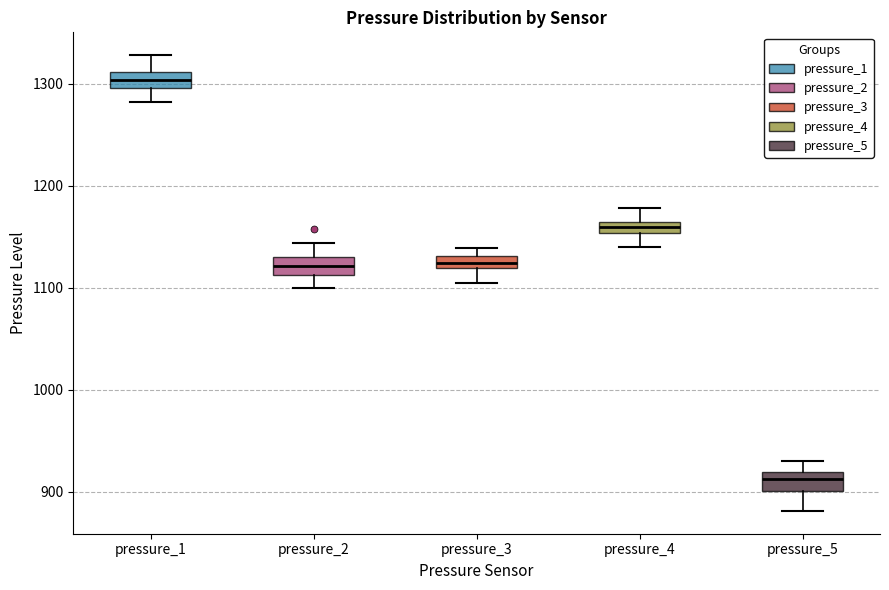

Which box's median line is the lowest?

pressure_5